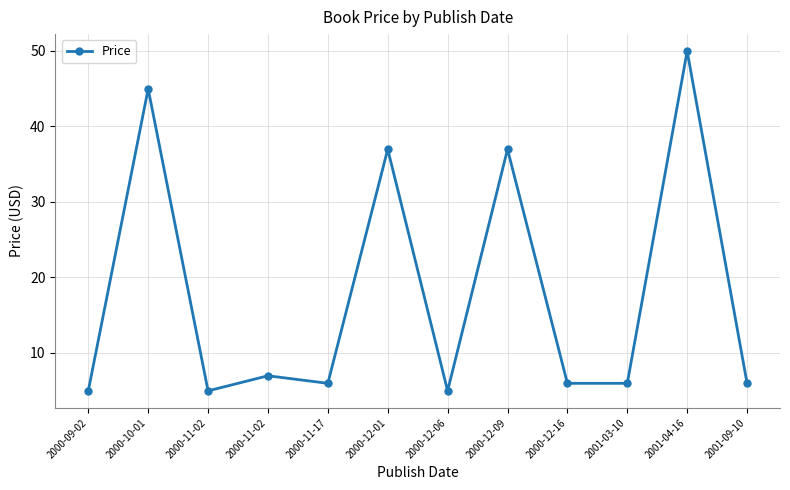

What is the approximate value at 2000-12-16?

6.0